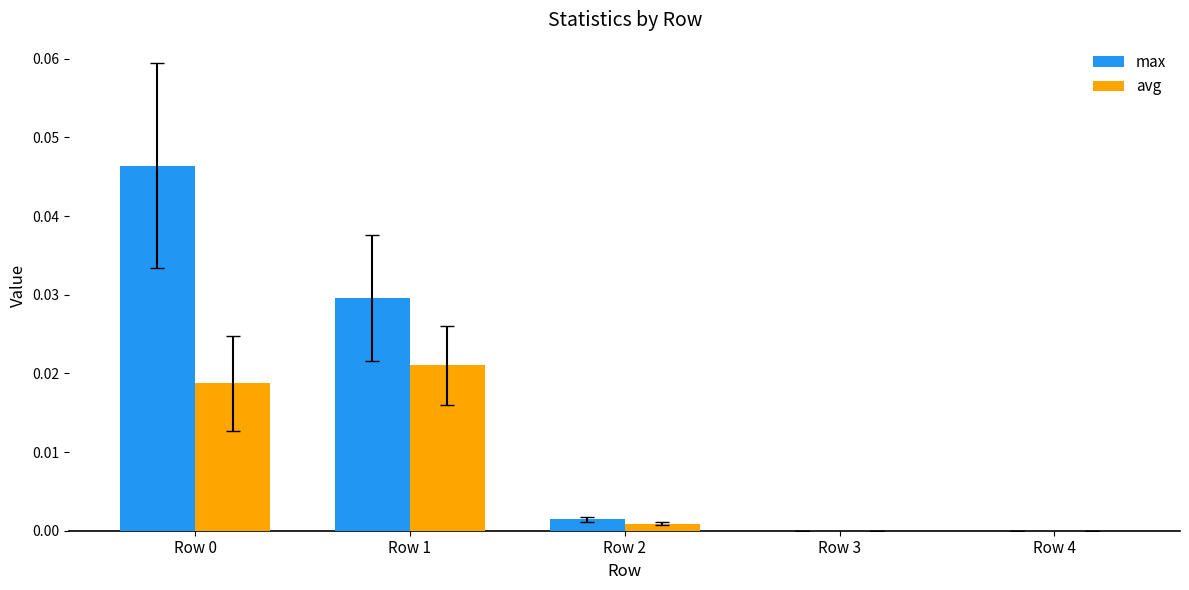

Is the value of max at Row 1 greater than the value of avg at Row 0?

Yes